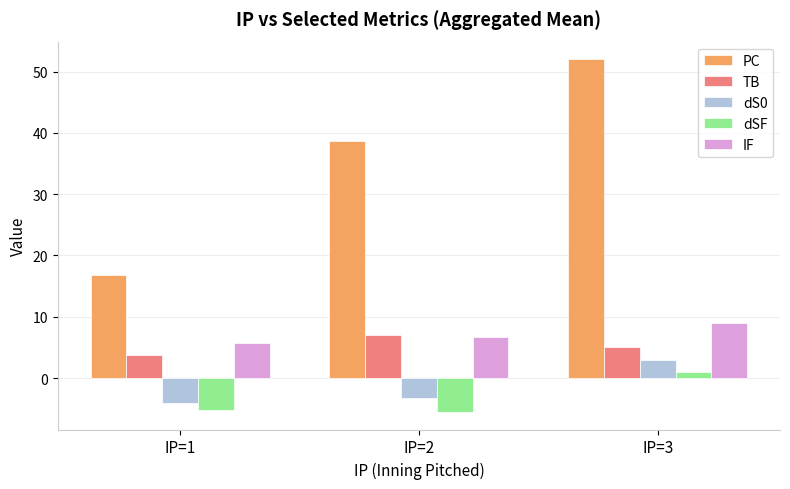

How many data points in dSF are less than -5?

2